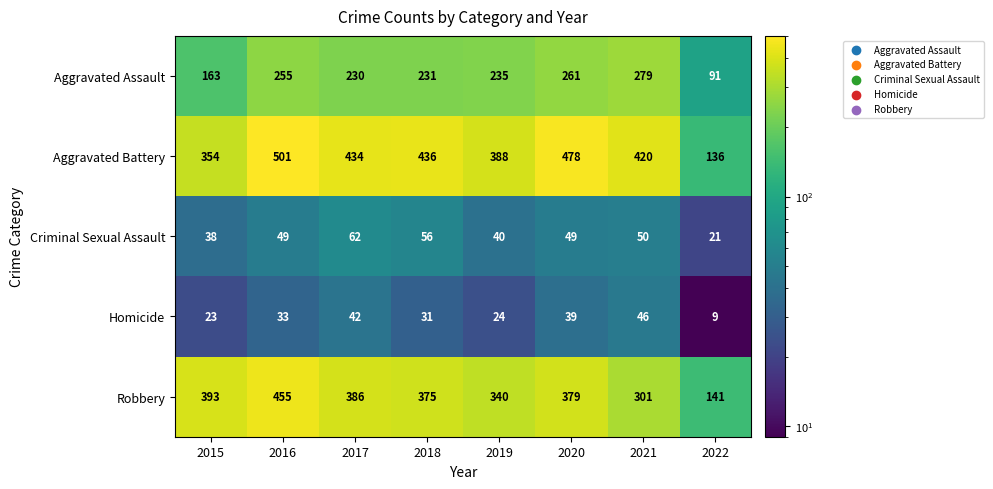

What is the maximum value shown in the chart?

501